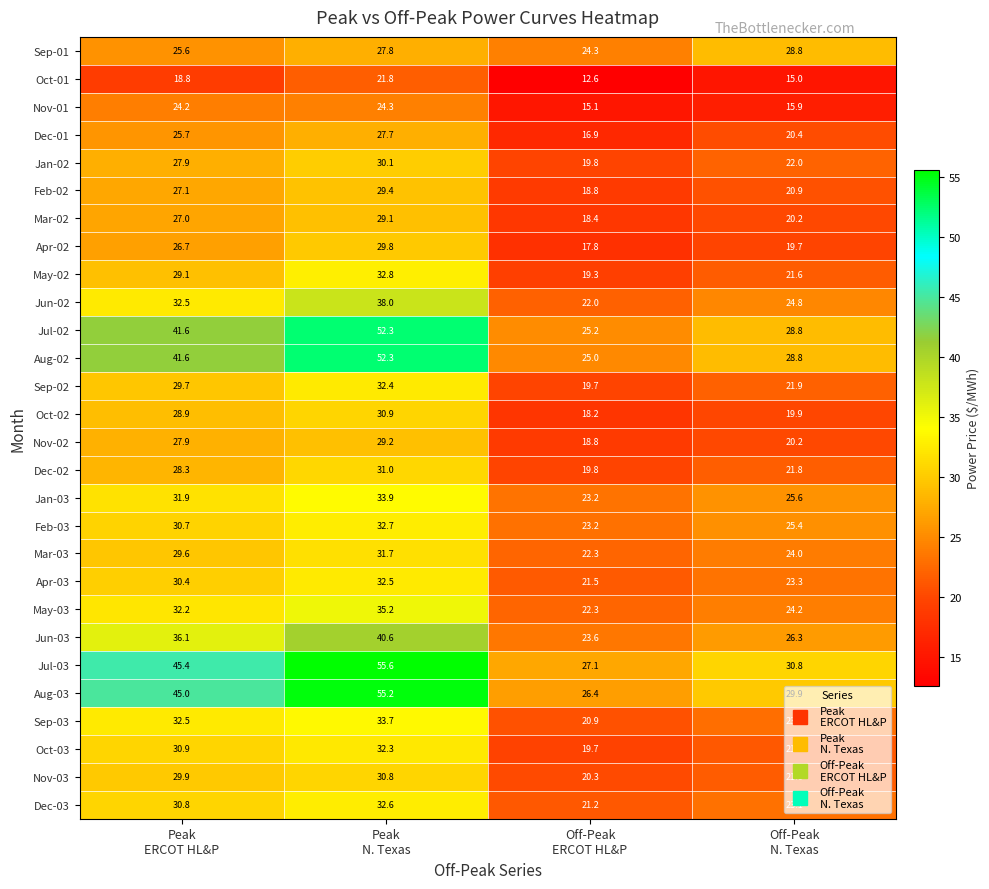

Which series has the largest total across all categories?

Jul-03